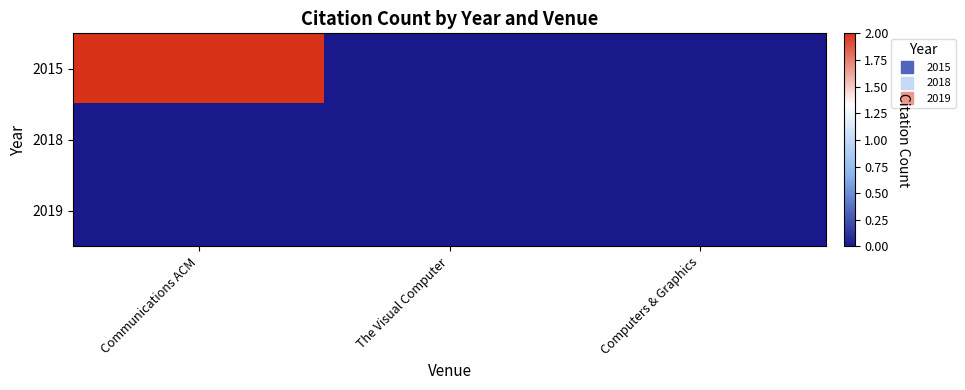

Which series has the largest range (max minus min)?

2015